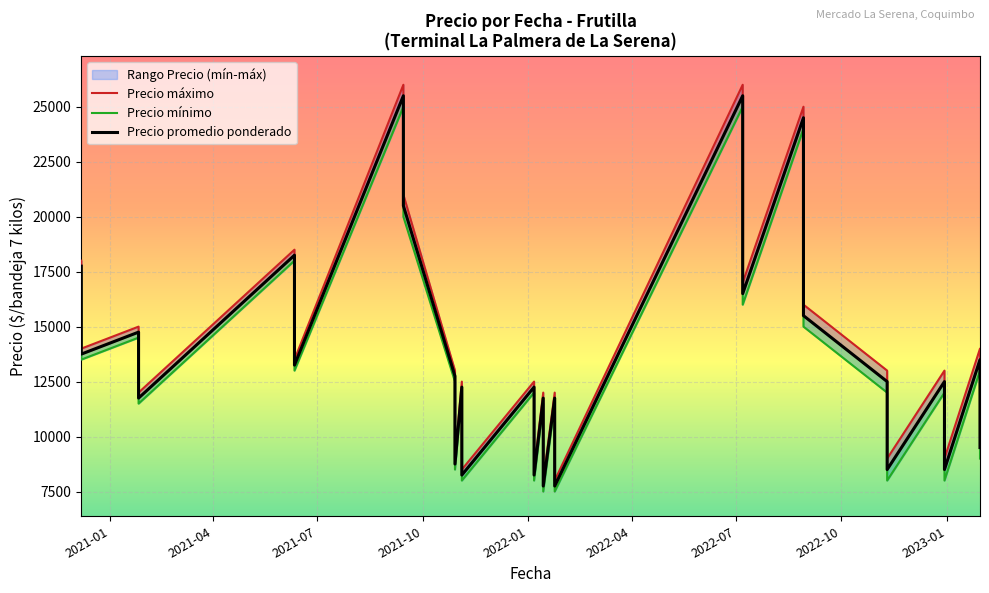

Is this an area chart (filled region under the line)?

No